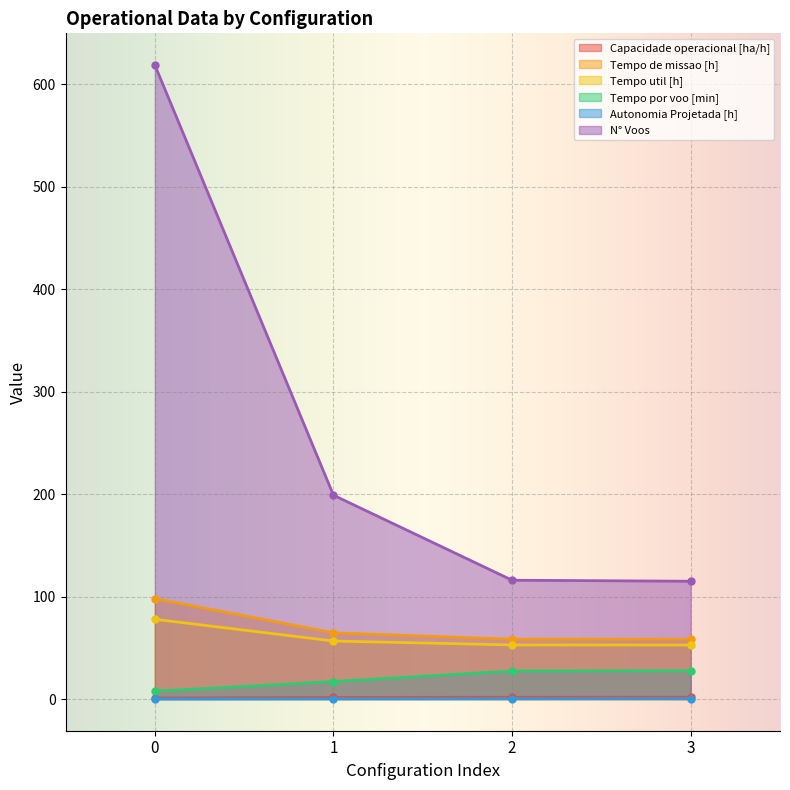

What is the sum of all Capacidade operacional [ha/h] values?

6.0